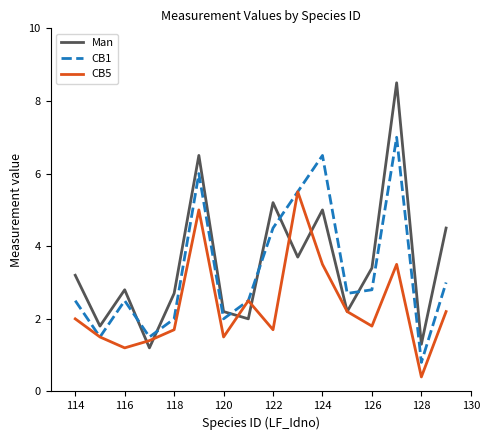

What is the maximum value for CB5?

5.5